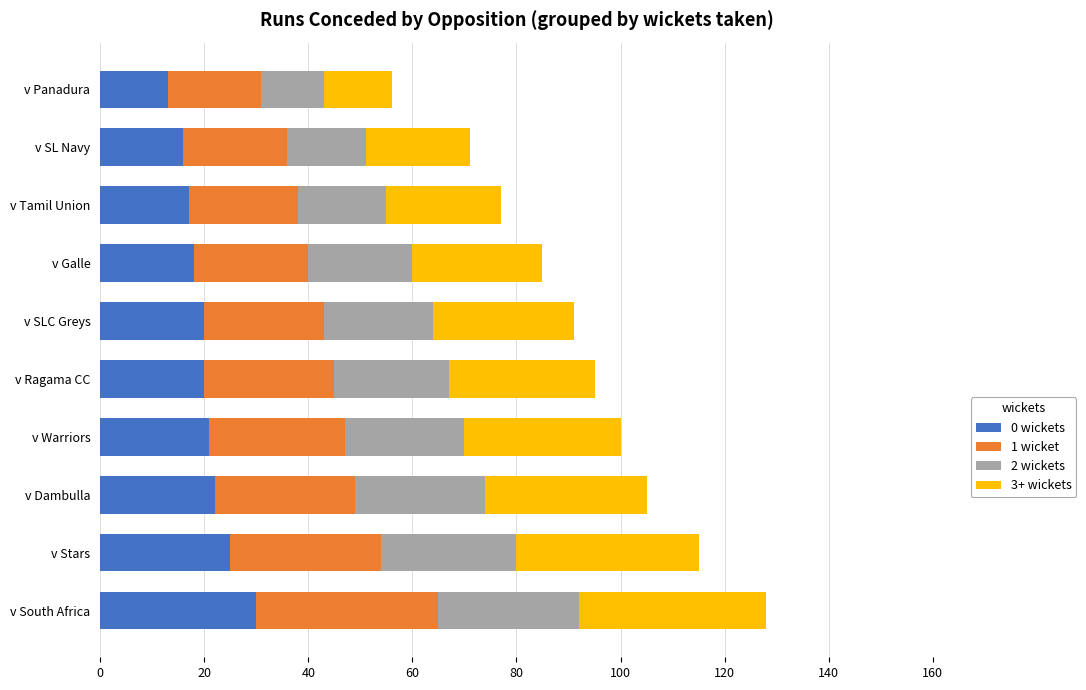

What is the sum of the 0 wickets values at v Dambulla and v Galle?

40